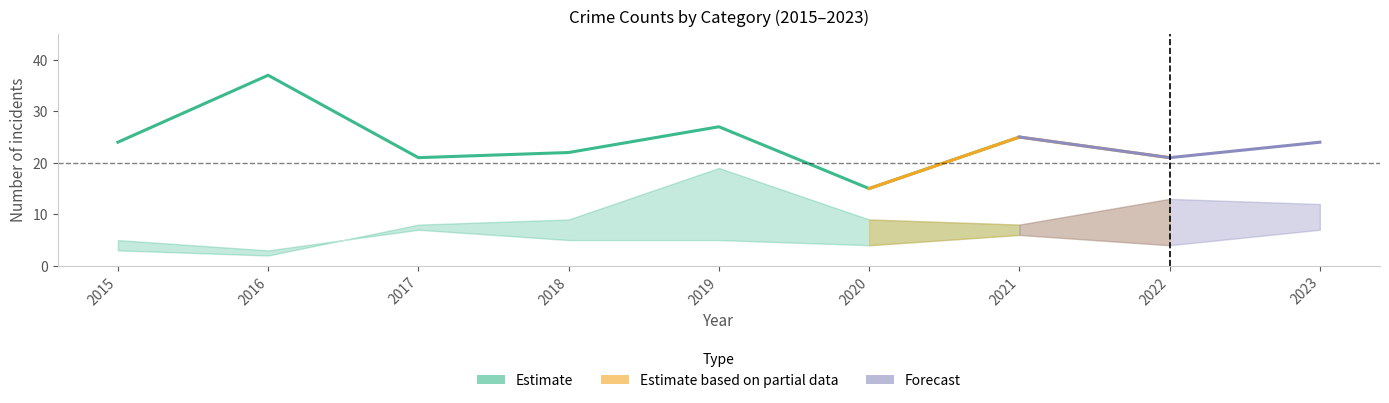

What is the value of the Robbery point at the 1st from the left?

24